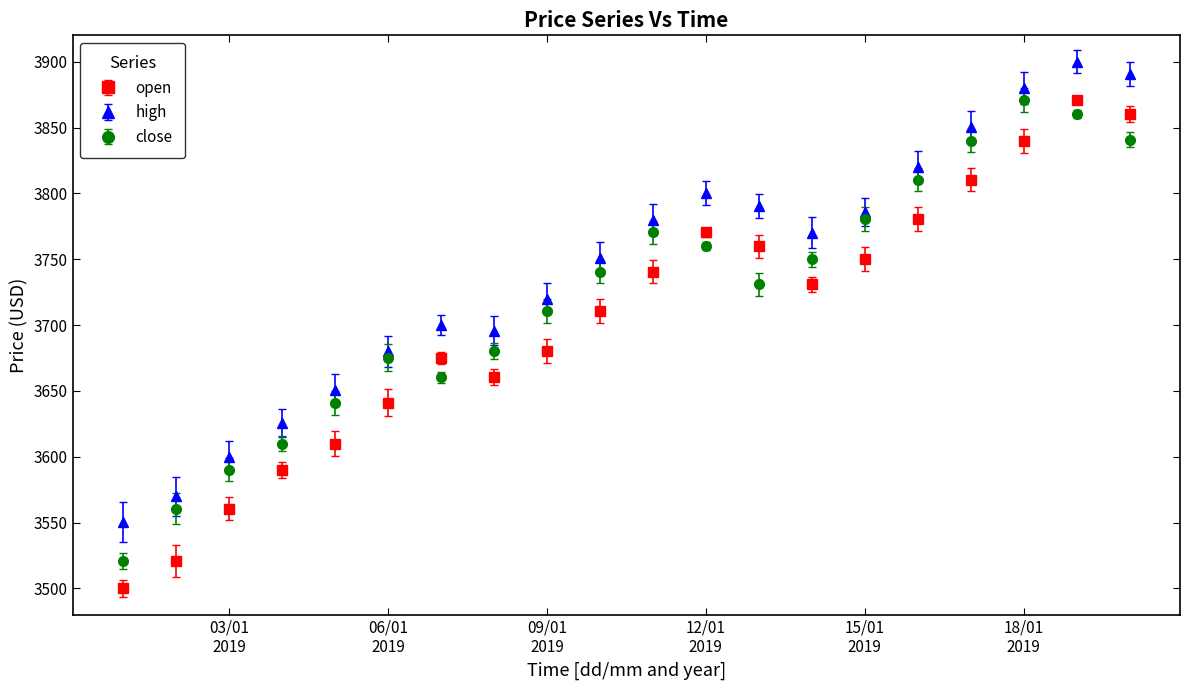

Which series has the largest total across all categories?

high